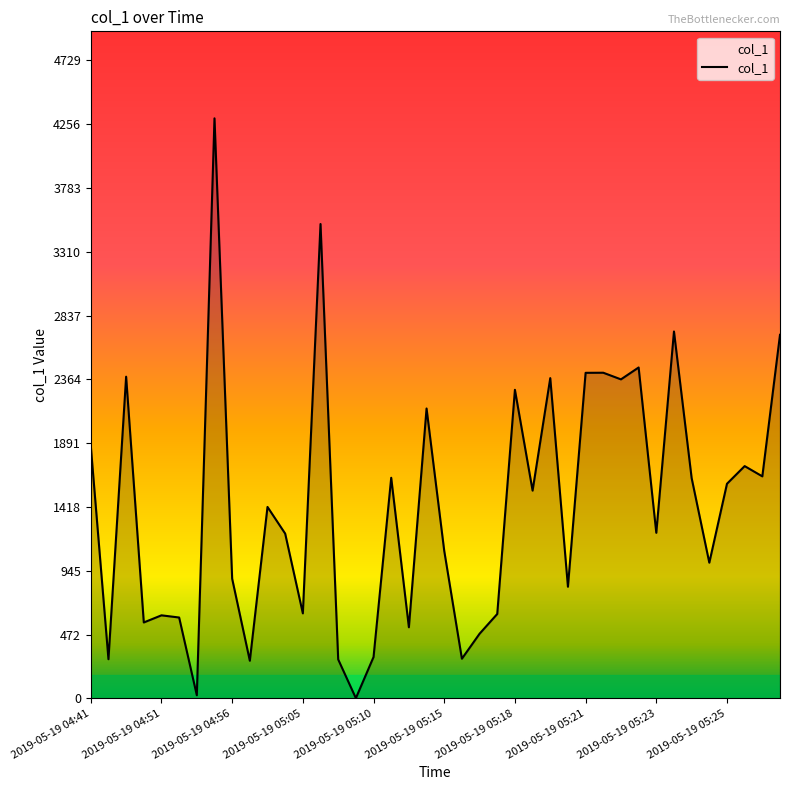

Count the number of categories in the chart.

40